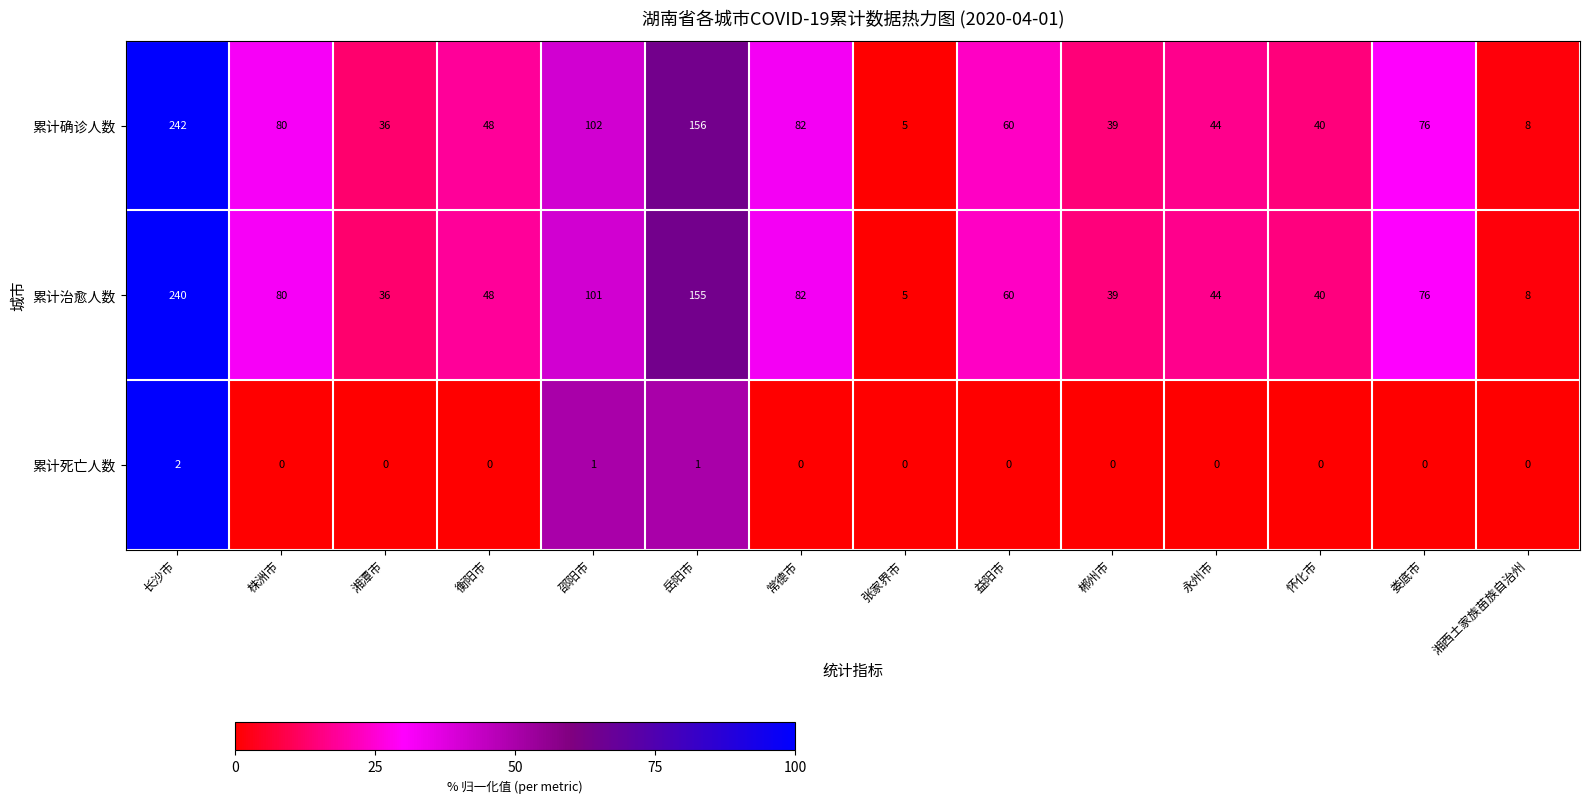

What is the difference between the maximum and minimum values in the 累计确诊人数 series?

237